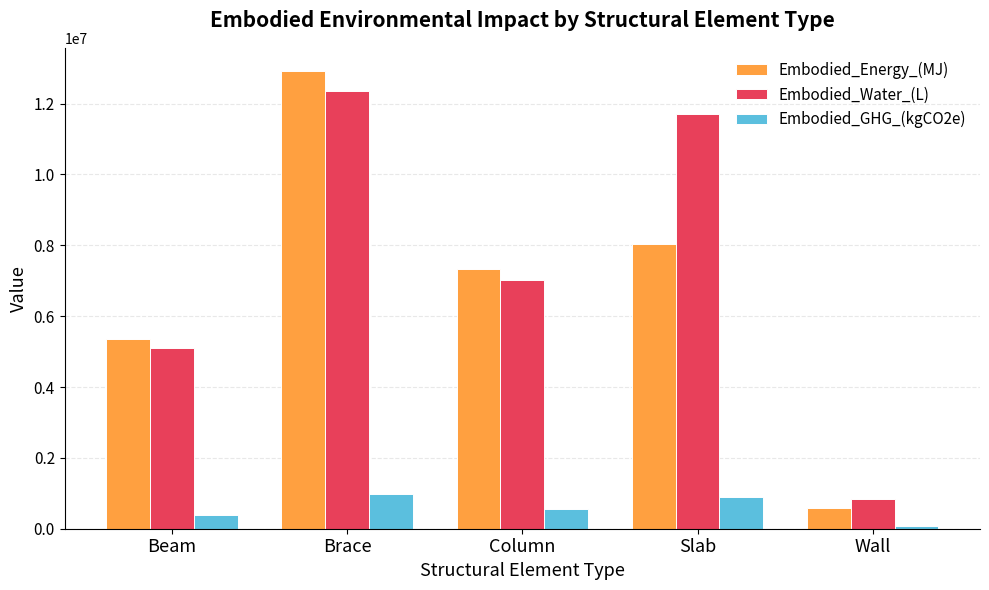

Which series has the largest range (max minus min)?

Embodied_Energy_(MJ)